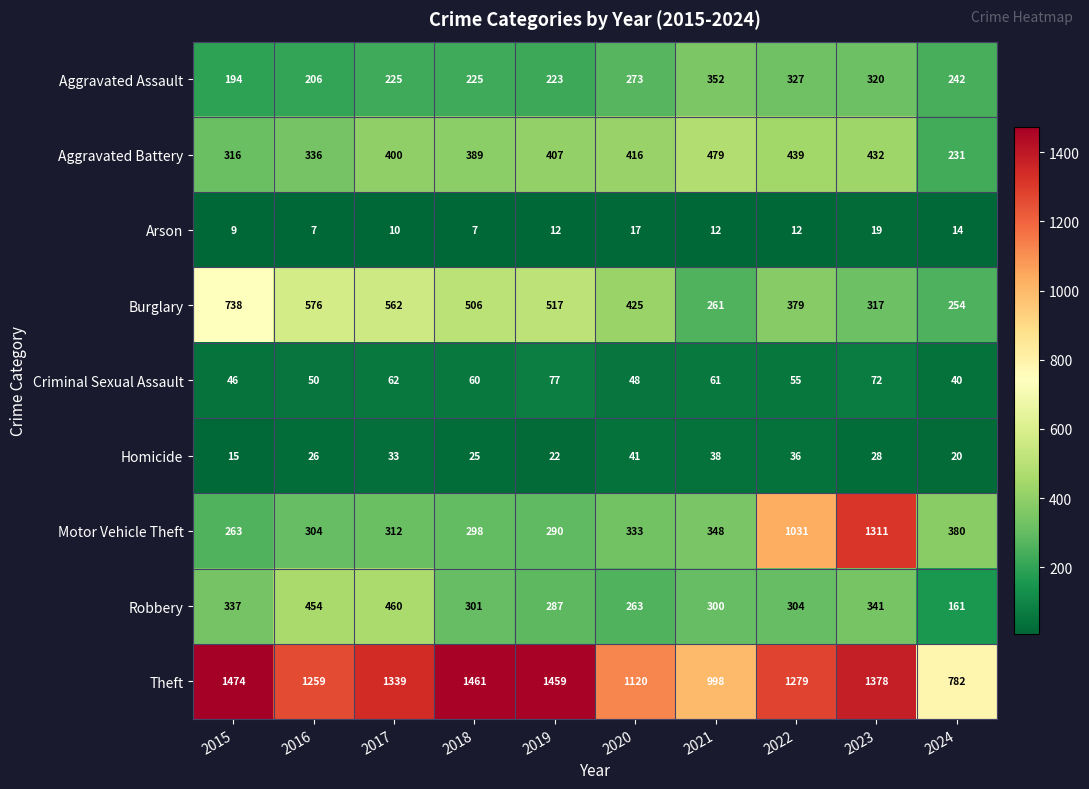

True or false: Motor Vehicle Theft has a value of 443 at 2017.

False